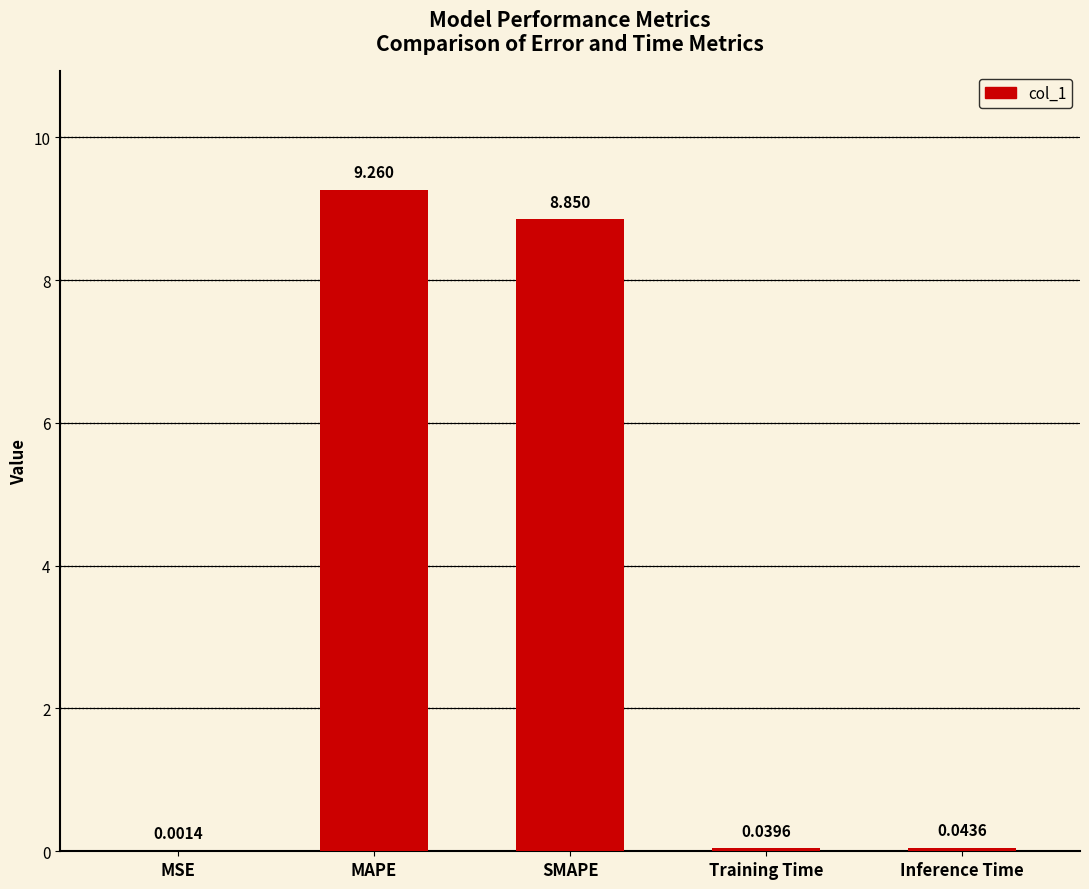

Where is the data nearest to the value 4?

Inference Time